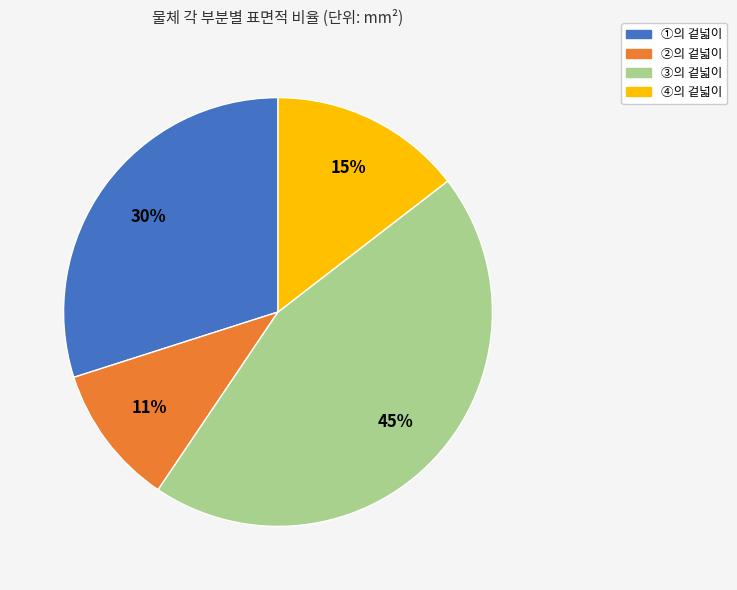

To the nearest percent, what is the difference between the largest and smallest slice percentages?

34%